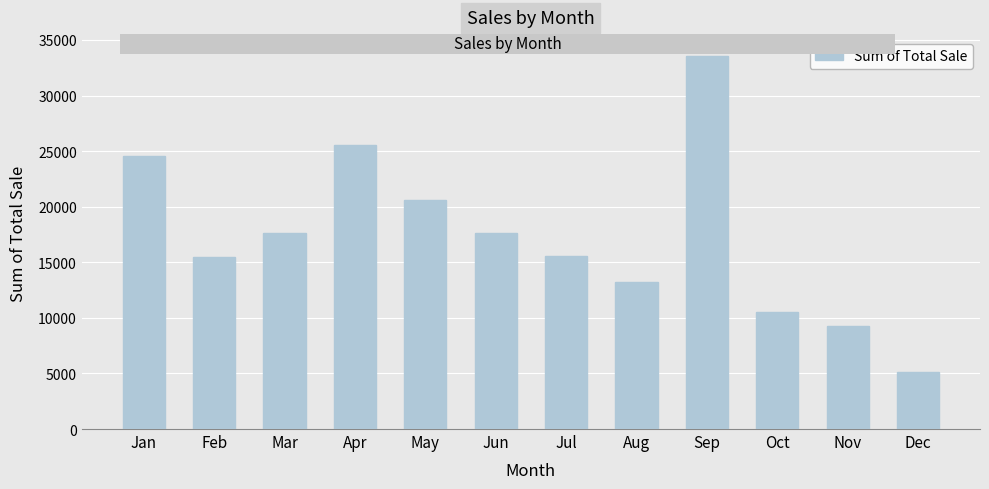

How many bars are there in total?

12